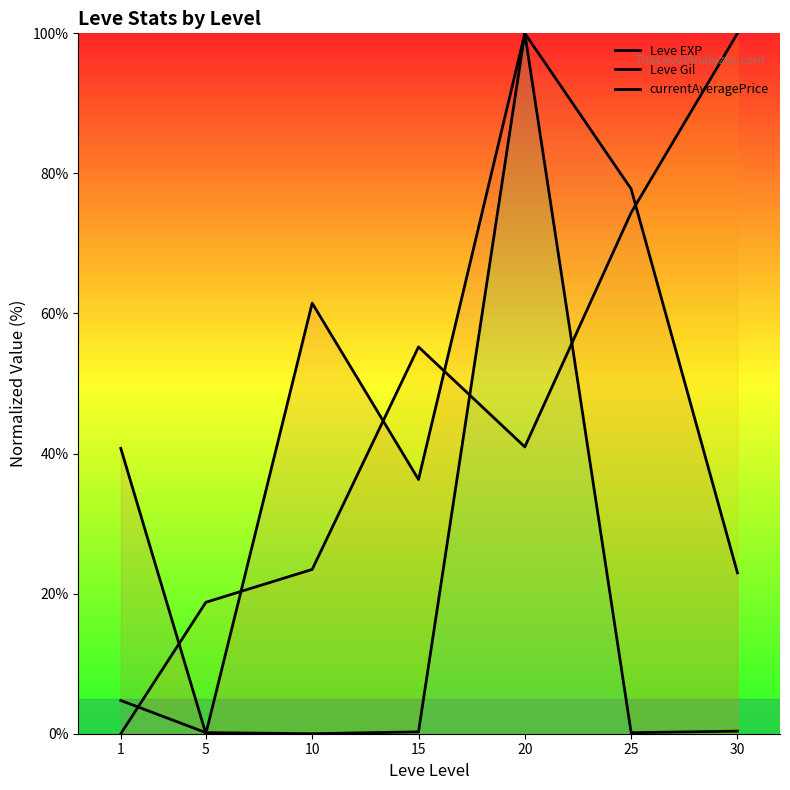

Where is the first local minimum for currentAveragePrice?

10